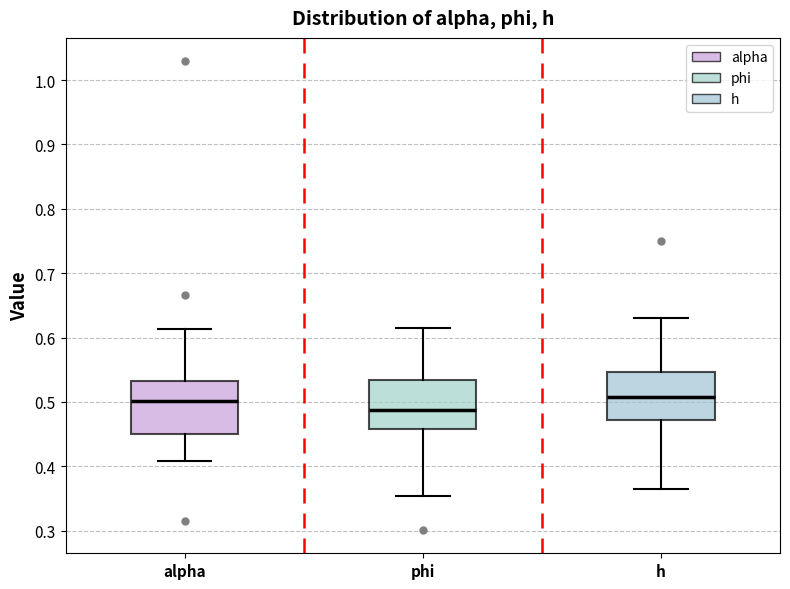

Reading left to right, transcribe this box plot: for each box, give where its median line is, the range the box spans, and where its two whiskers end, as read against the y-axis. The values are not printed on the chart, so give them approximately, as read against the axis.

alpha: median 0.50, box 0.45 to 0.53, whiskers 0.41 to 0.61
phi: median 0.49, box 0.46 to 0.53, whiskers 0.35 to 0.61
h: median 0.51, box 0.47 to 0.55, whiskers 0.36 to 0.63